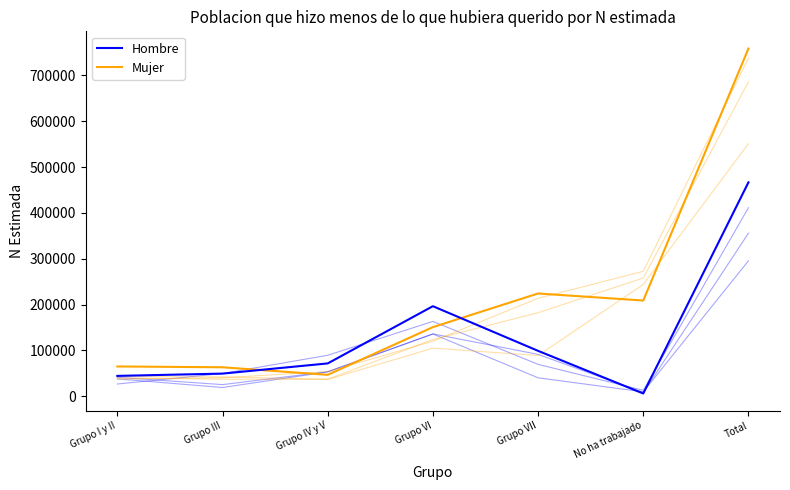

Reading left to right, transcribe all the data shown in this chart.

Hombre: 44380	49366	71598	196465	99011	5940	466760
Mujer: 64962	63172	46695	150761	224197	208824	758611